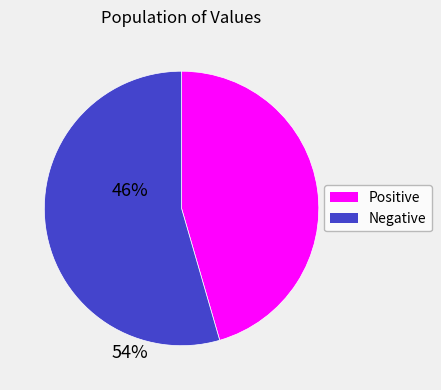

The Negative slice represents 54% of the pie. True or false?

True